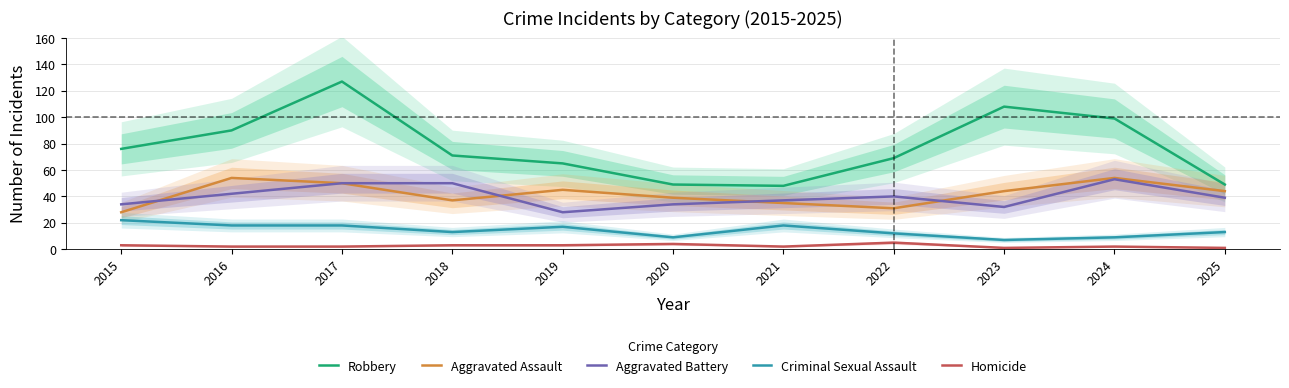

Is it true that Robbery equals 99 at 2024?

True